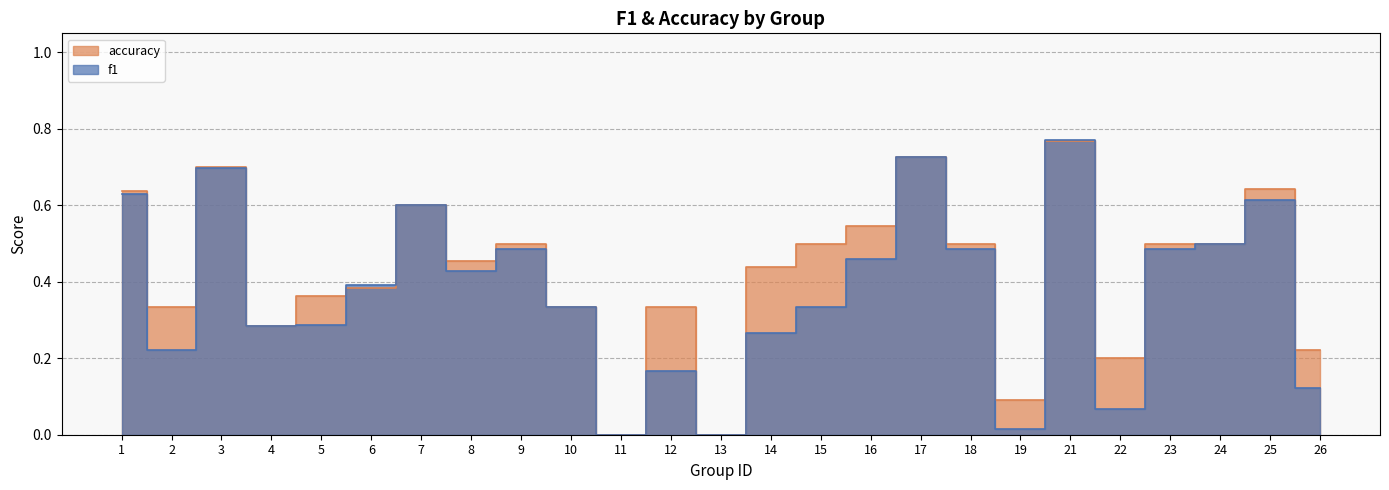

The f1 series shows 0.8 at 21. True or false?

True